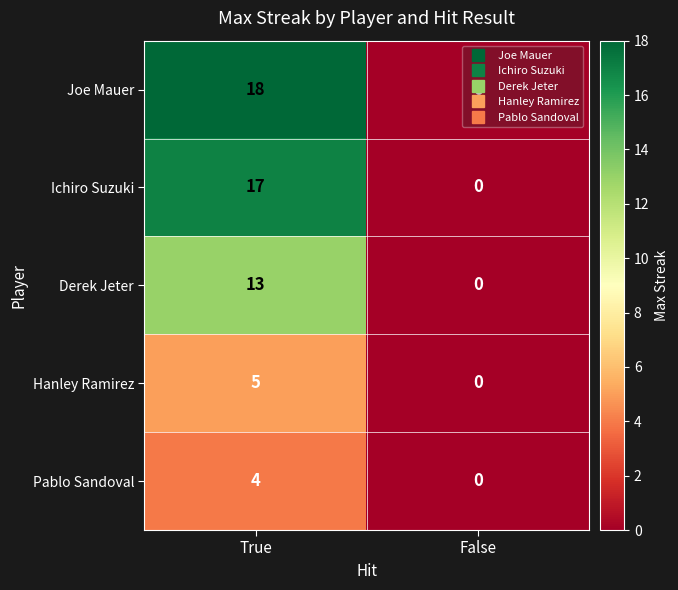

Which series has the widest spread of values?

Joe Mauer